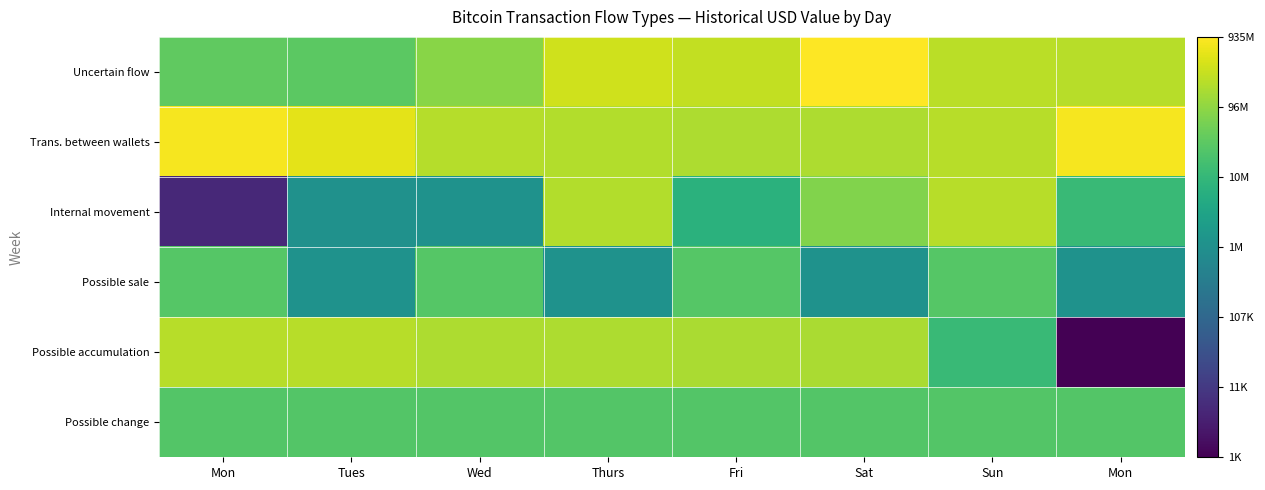

Reading left to right, what are all the values shown in this chart?

Uncertain flow: Mon=17.4	Tues=17.2	Wed=18.2	Thurs=19.7	Fri=19.4	Sat=20.7	Sun=19.3	Mon=19.2
Trans. between wallets: Mon=20.5	Tues=20.1	Wed=19.1	Thurs=19.1	Fri=19.0	Sat=19.0	Sun=19.2	Mon=20.5
Internal movement: Mon=8.6	Tues=14.0	Wed=14.0	Thurs=19.1	Fri=15.7	Sat=18.1	Sun=19.2	Mon=16.3
Possible sale: Mon=17.1	Tues=14.0	Wed=17.1	Thurs=14.0	Fri=17.1	Sat=14.0	Sun=17.1	Mon=14.0
Possible accumulation: Mon=19.2	Tues=19.2	Wed=19.0	Thurs=19.0	Fri=18.9	Sat=18.9	Sun=16.3	Mon=7.0
Possible change: Mon=17.0	Tues=17.0	Wed=17.0	Thurs=17.0	Fri=17.0	Sat=17.0	Sun=17.0	Mon=17.0